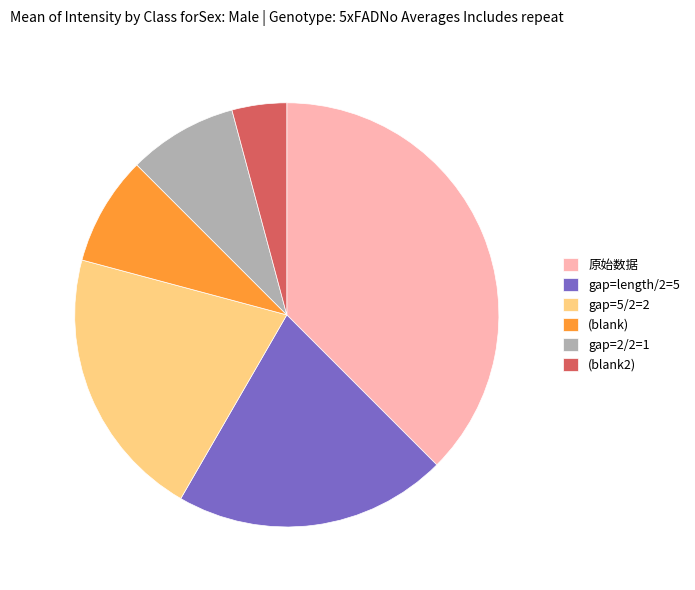

Which slice is the largest?

原始数据